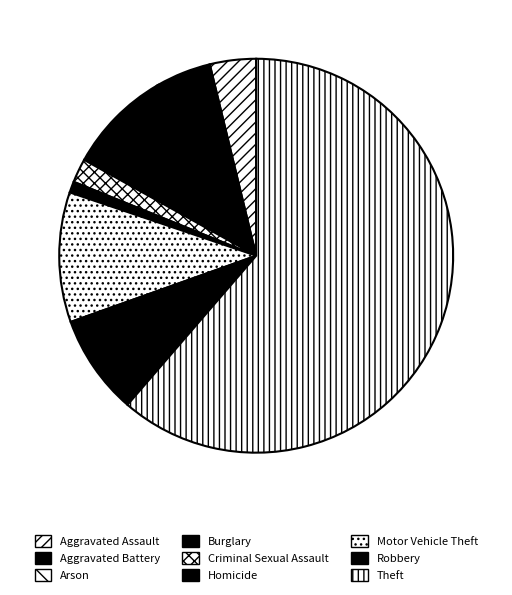

What is the smallest slice in the pie chart?

Arson